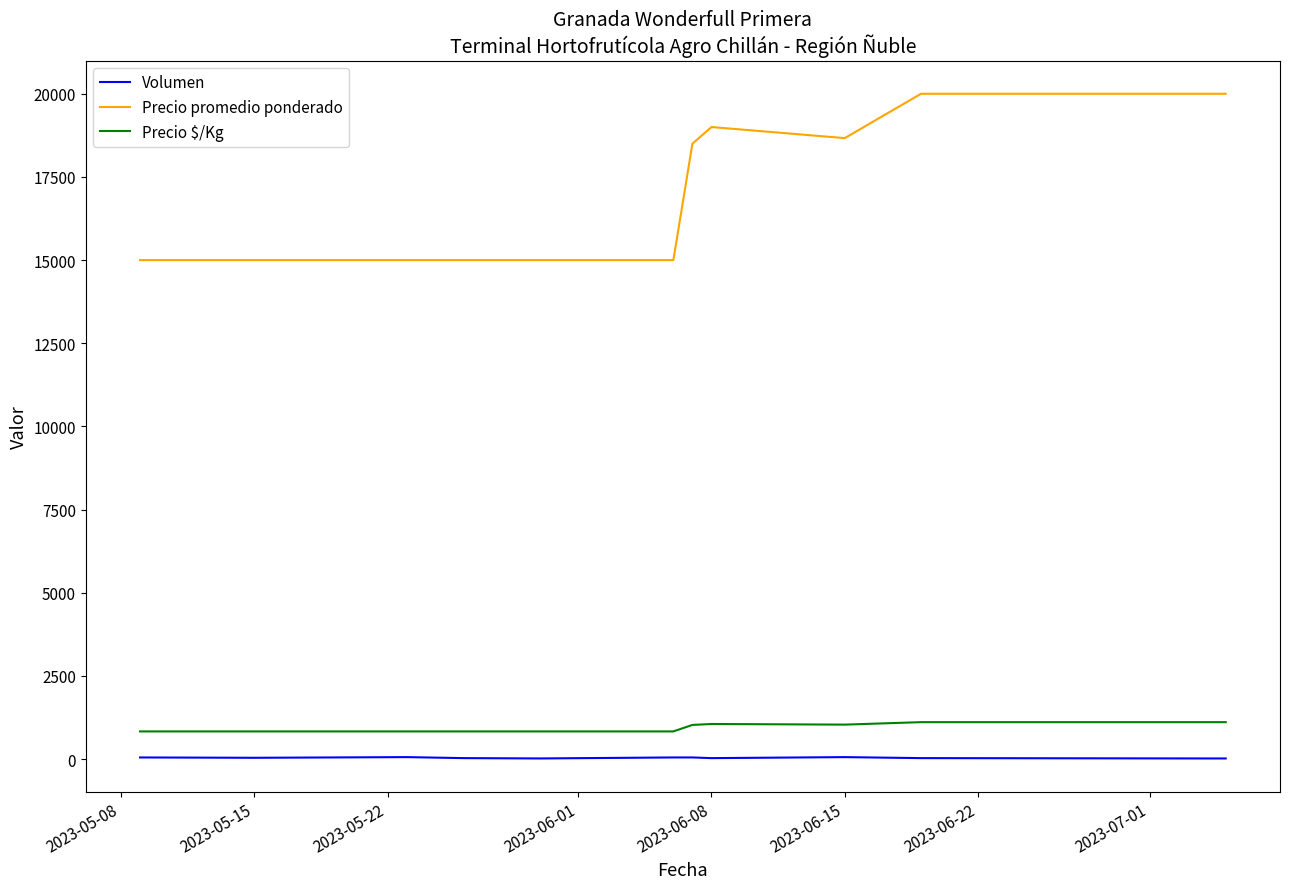

Which series has the widest spread of values?

Precio promedio ponderado